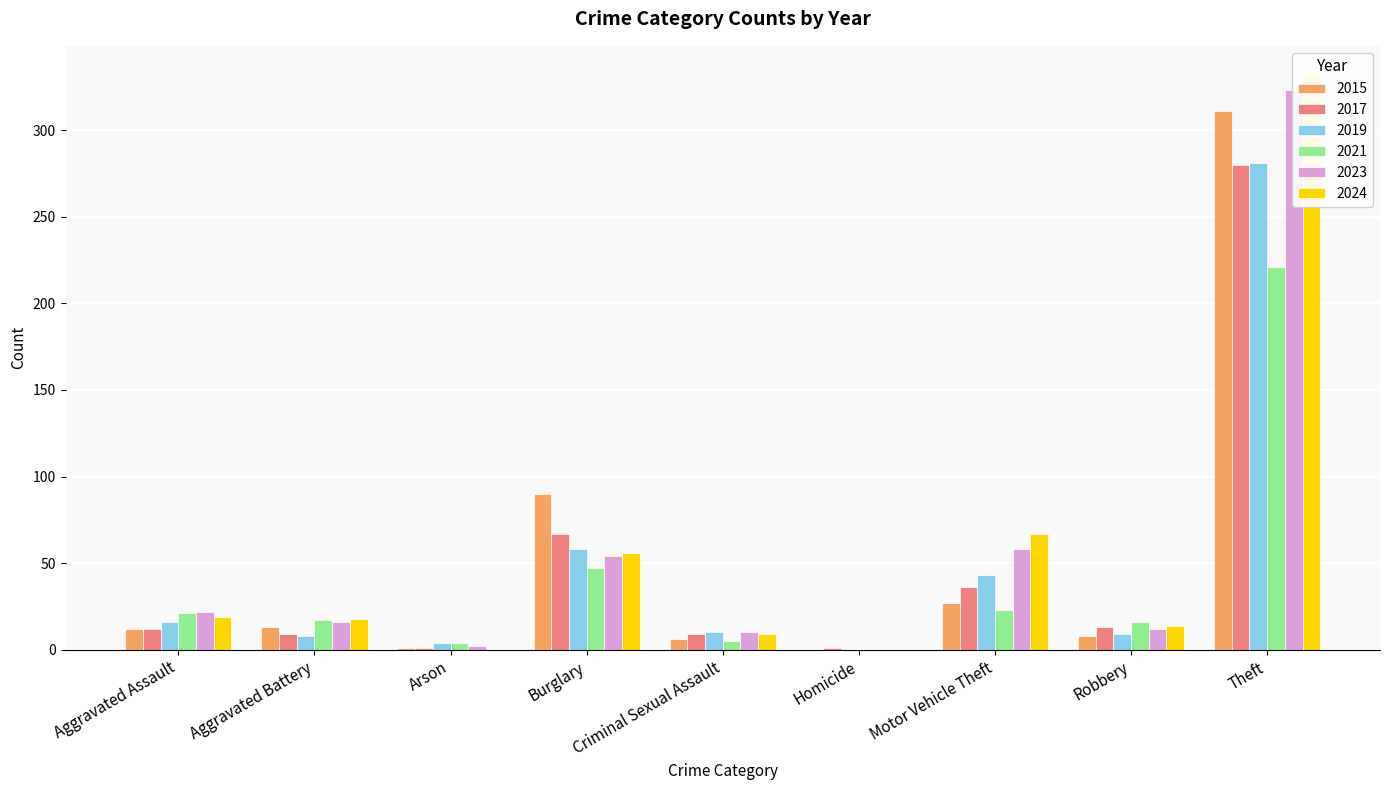

List the series in order of their peak value, lowest first.

2021, 2017, 2019, 2015, 2023, 2024